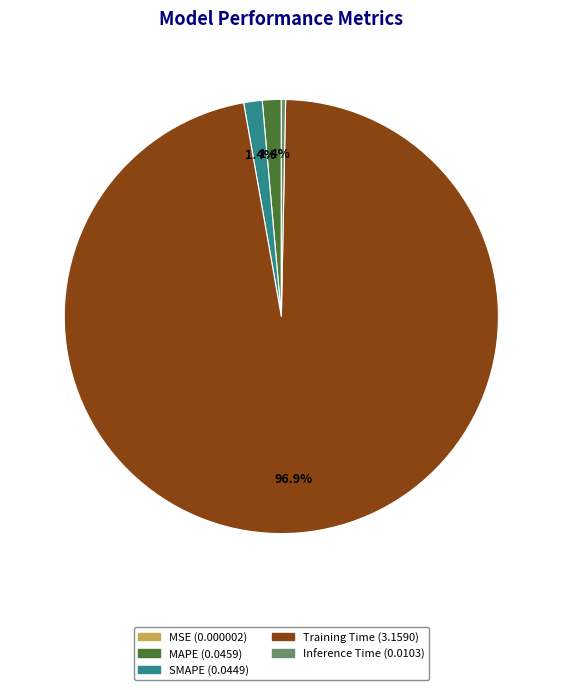

Which category has the biggest portion of the pie?

Training Time